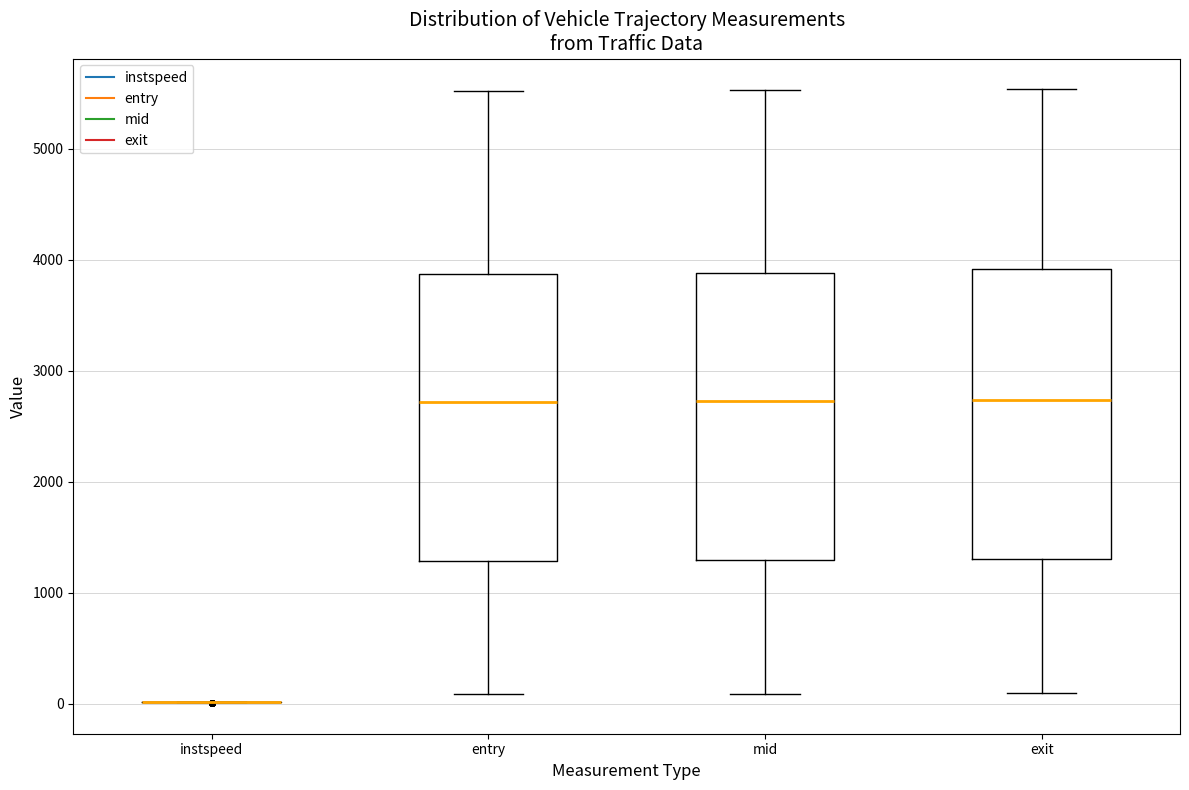

Where does the lower whisker of the box for mid end on the y-axis? The values are not printed on the chart, so give them approximately, as read against the axis.

100